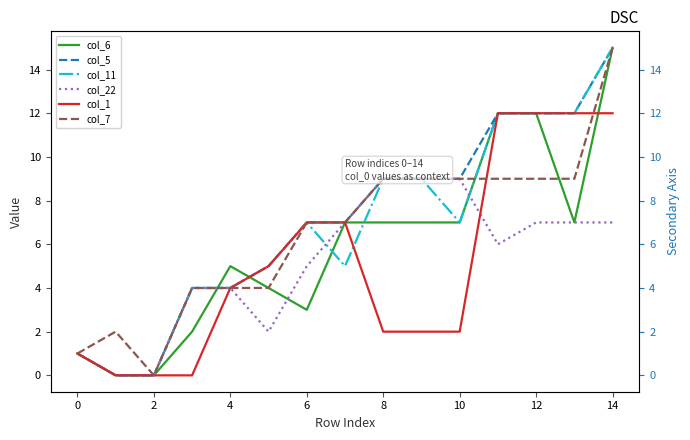

After their last crossing, which series has the higher values: col_11 or col_6?

col_11